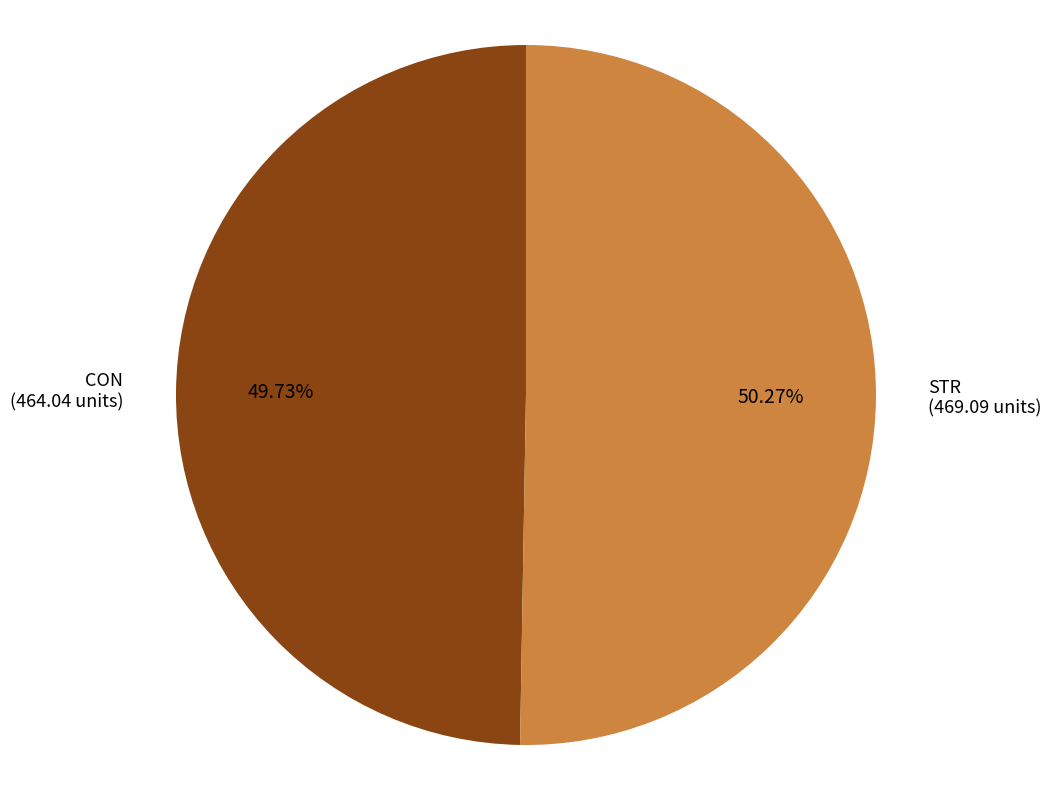

Count the number of slices in the pie.

2